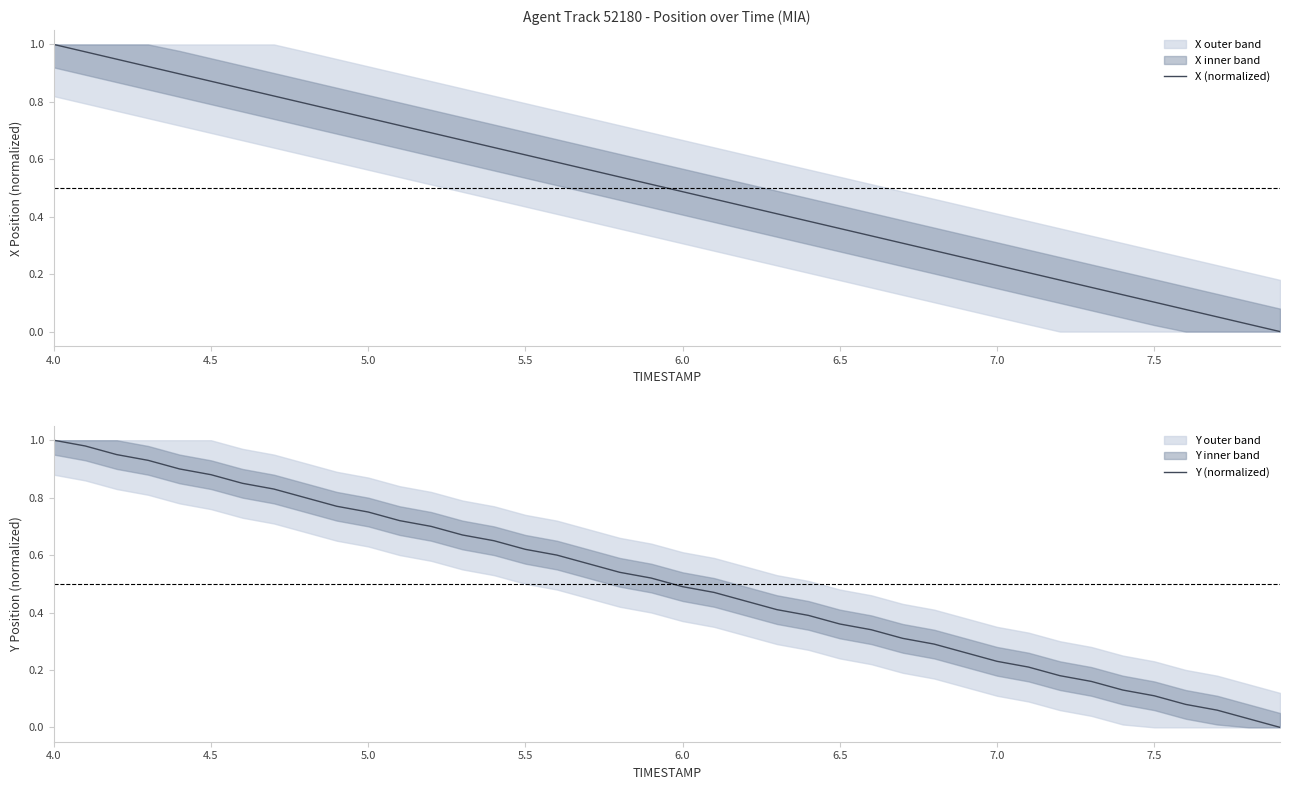

Rank the series by their average value, from highest to lowest.

Y (normalized), X (normalized)